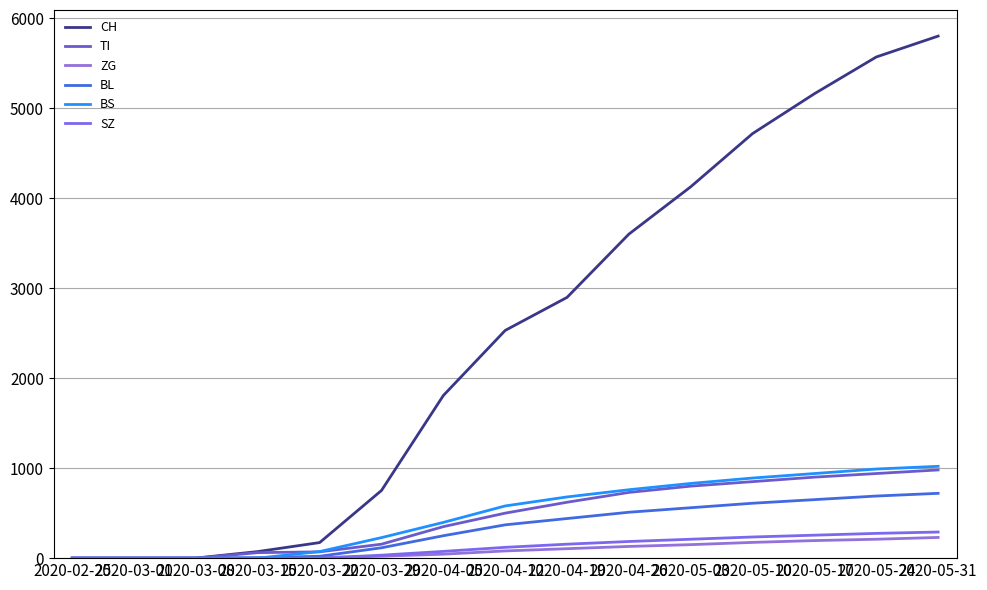

What is the difference between the maximum and minimum values in the CH series?

5800